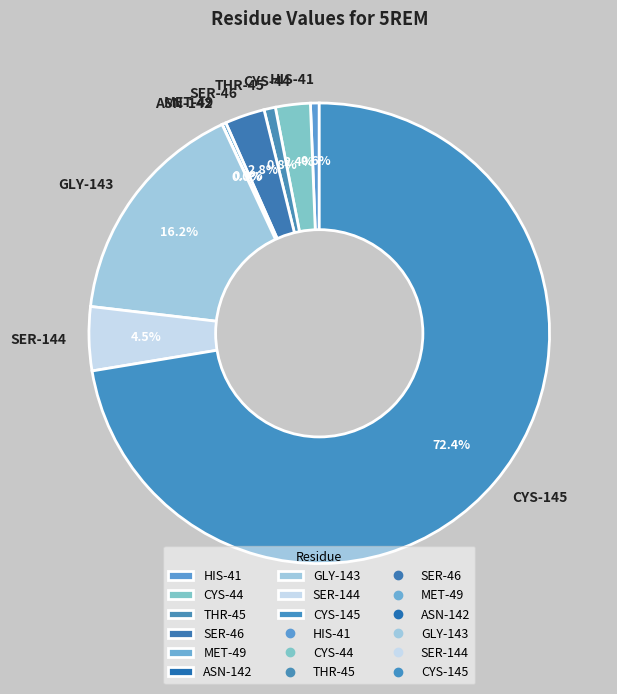

Between HIS-41 and CYS-44, which is larger?

CYS-44